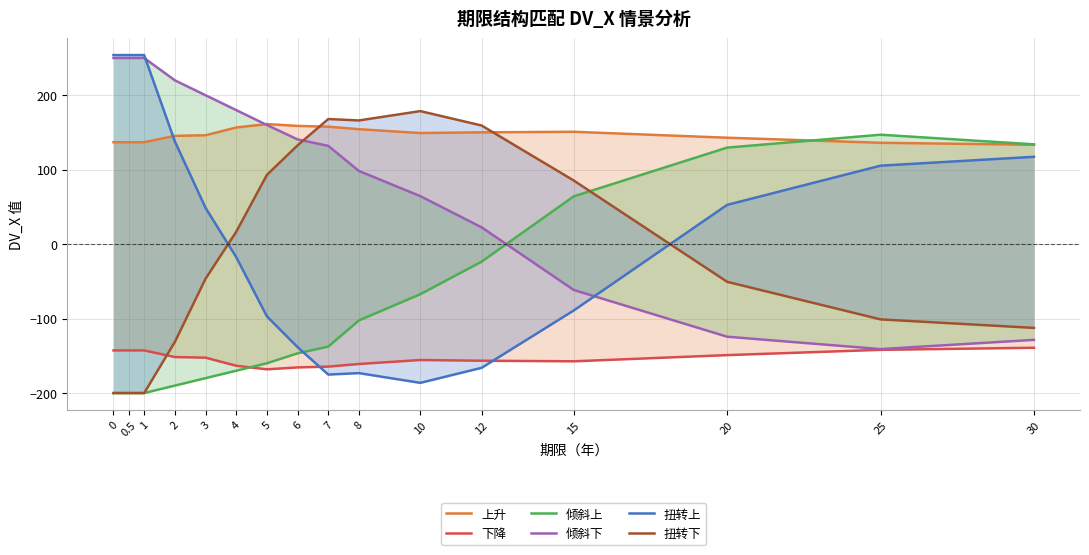

The 上升 series shows 230.8 at 1. True or false?

False